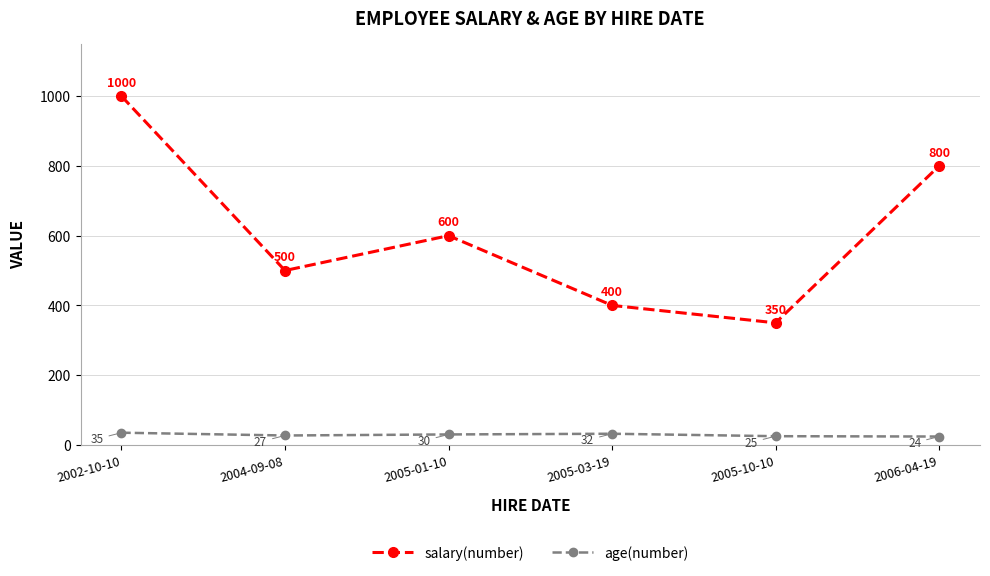

True or false: age(number) and salary(number) intersect in this chart.

False